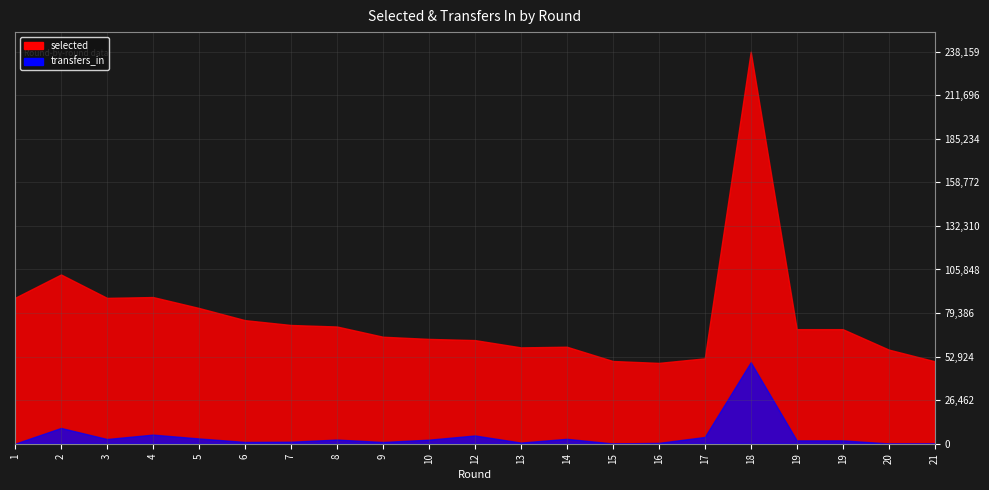

True or false: transfers_in and selected cross at least once.

False